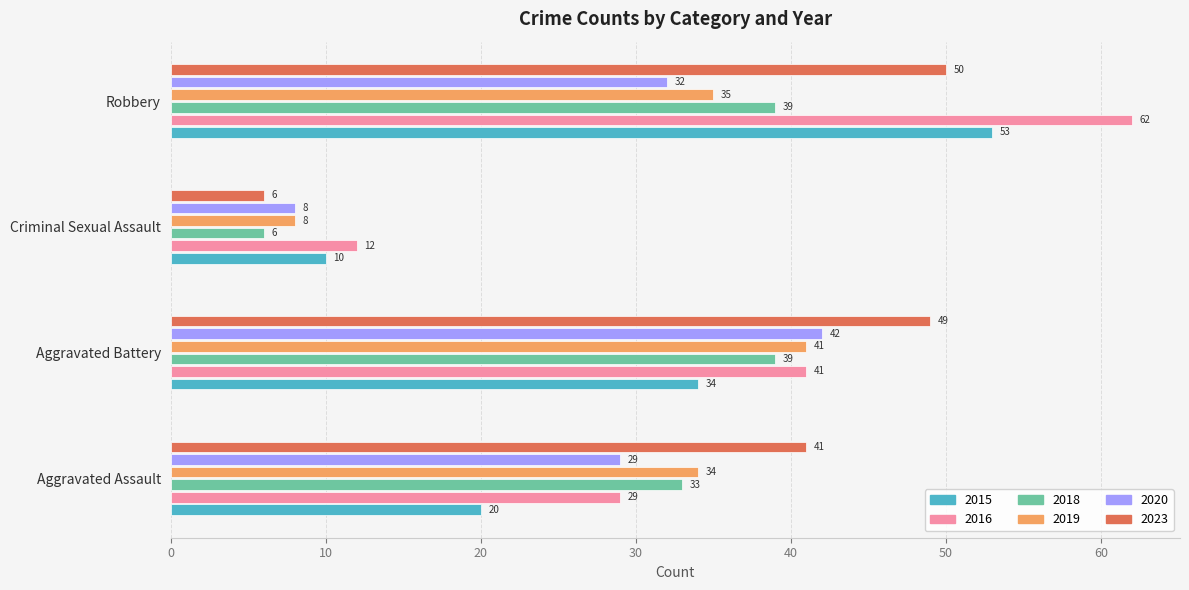

Which category has the highest value across all series?

Robbery